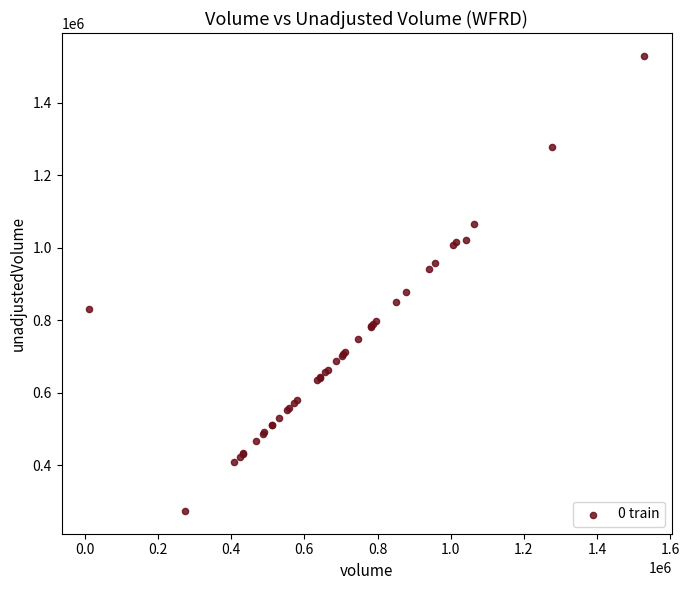

What Y value in the scatter plot is closest to 901300?

878100